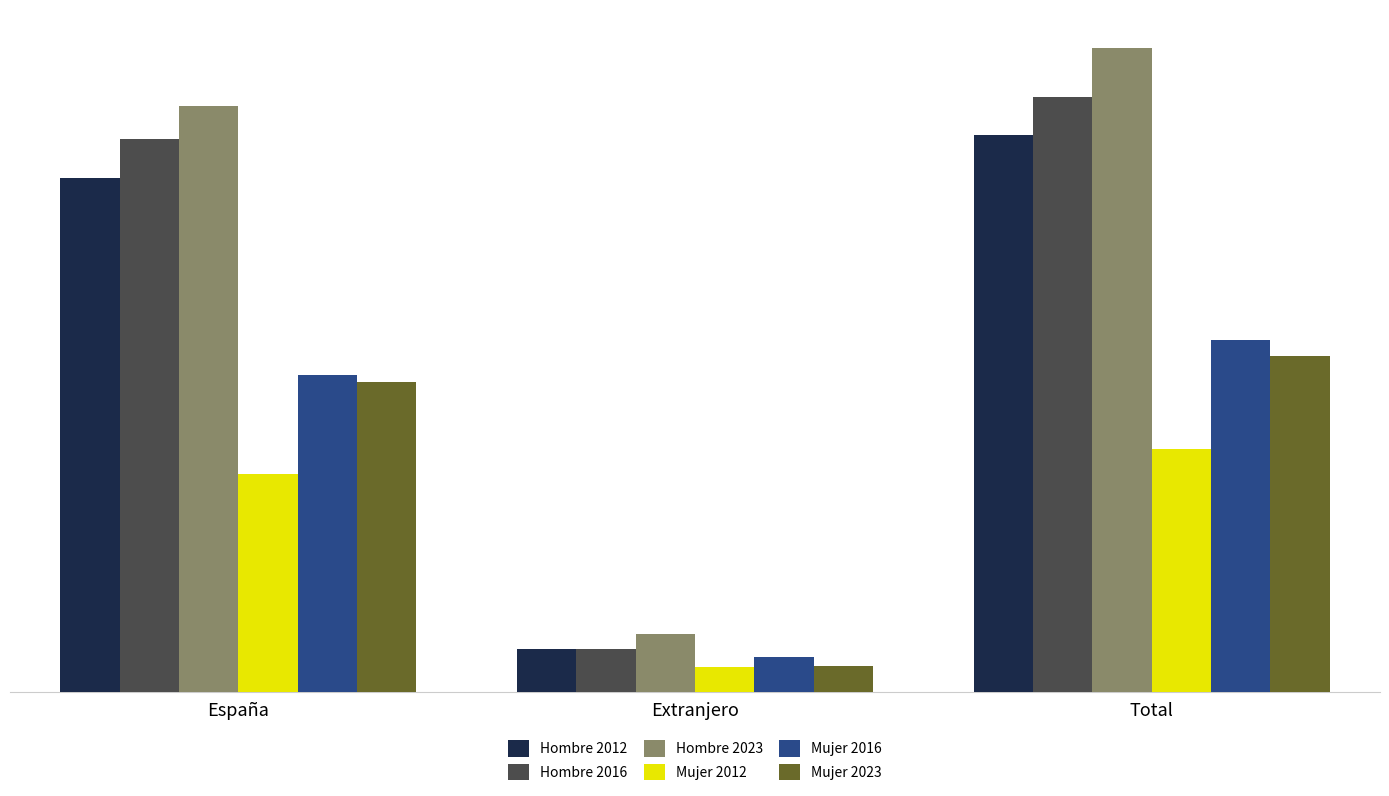

Which category has the highest value across all series?

Total